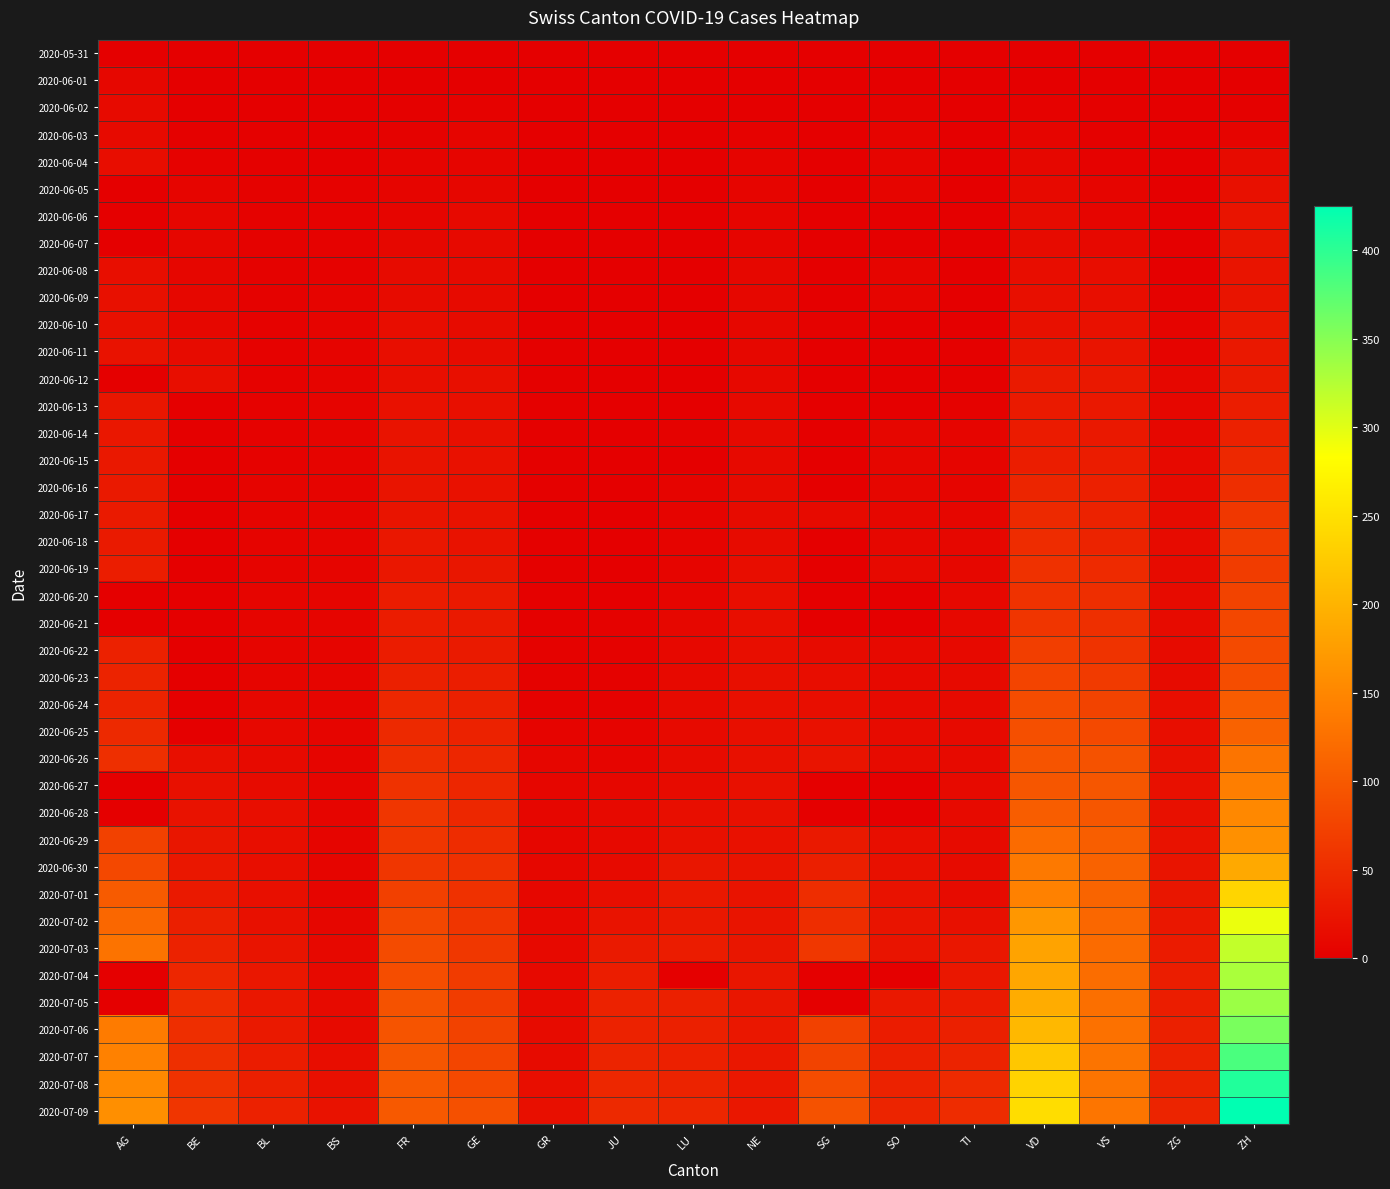

At how many categories does at least one series exceed 136?

3